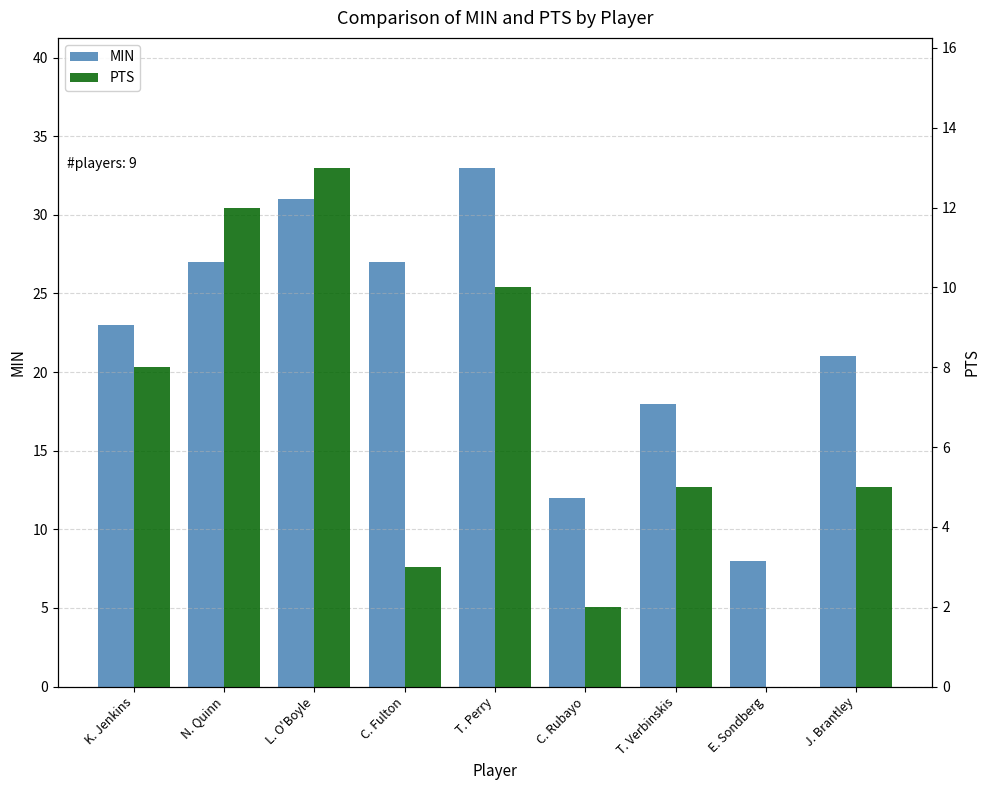

Between C. Fulton and T. Perry, which series saw the biggest shift?

PTS